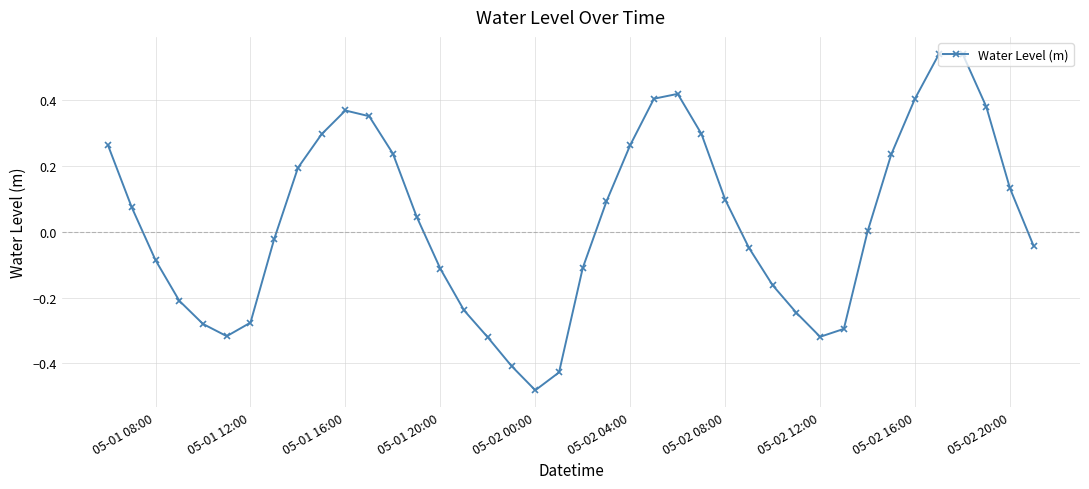

How many points are higher than both their immediate neighbors (excluding endpoints)?

3